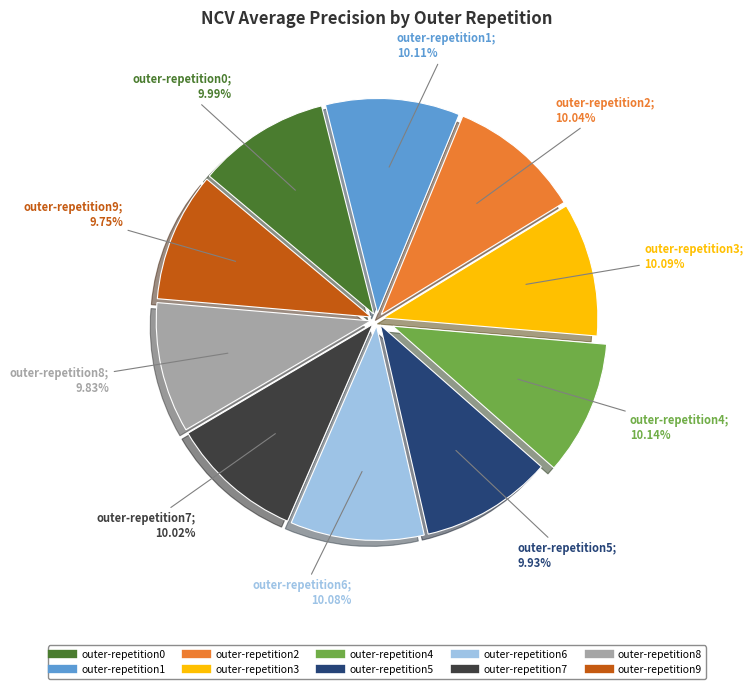

How much of the chart is everything except outer-repetition9?

90.2%